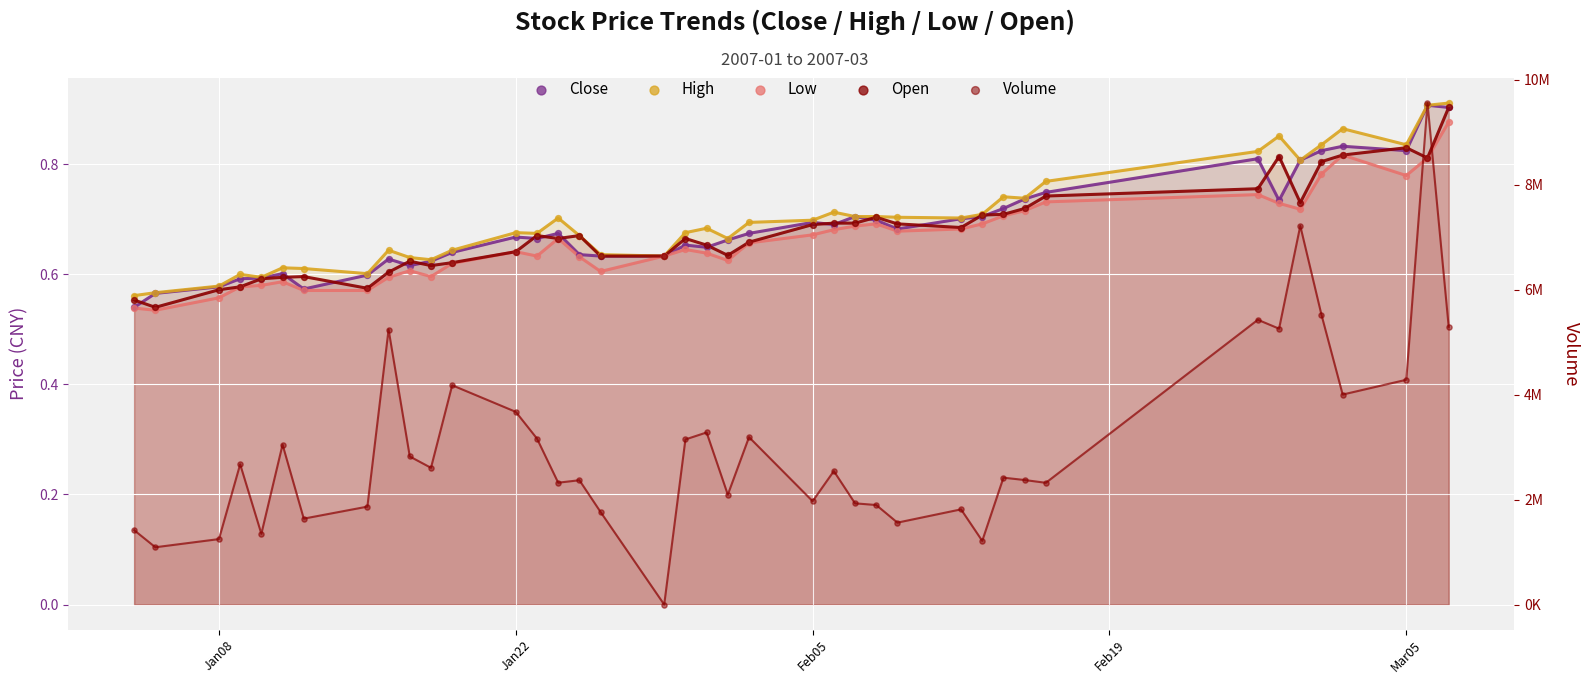

Which series reaches the maximum Y coordinate?

Volume